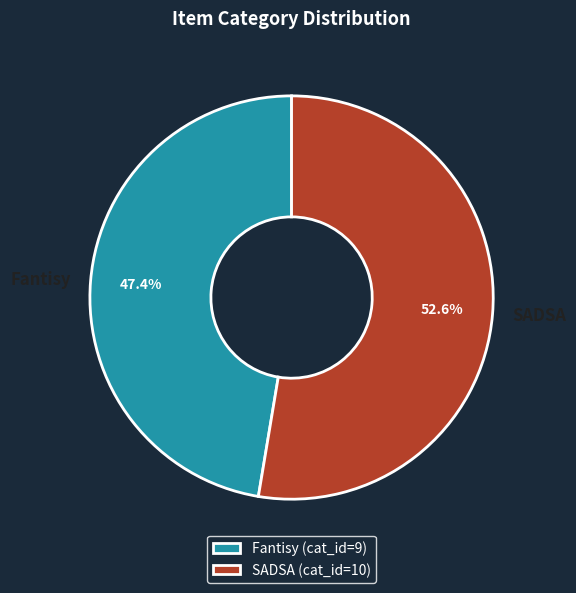

Which slice is the smallest?

Fantisy